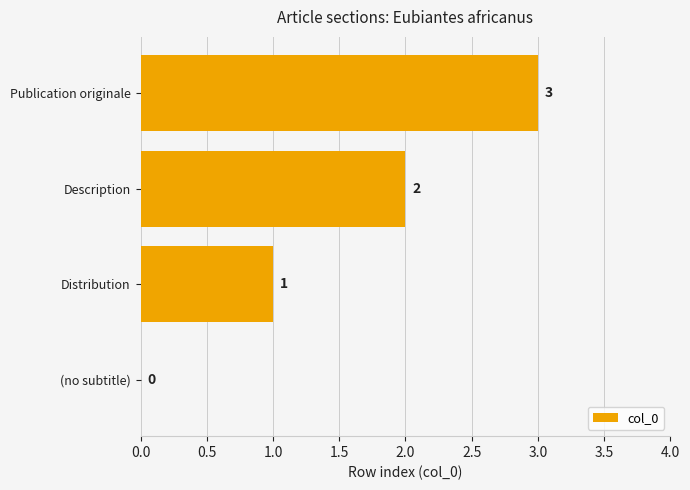

The chart shows a value of -2 at (no subtitle). True or false?

False